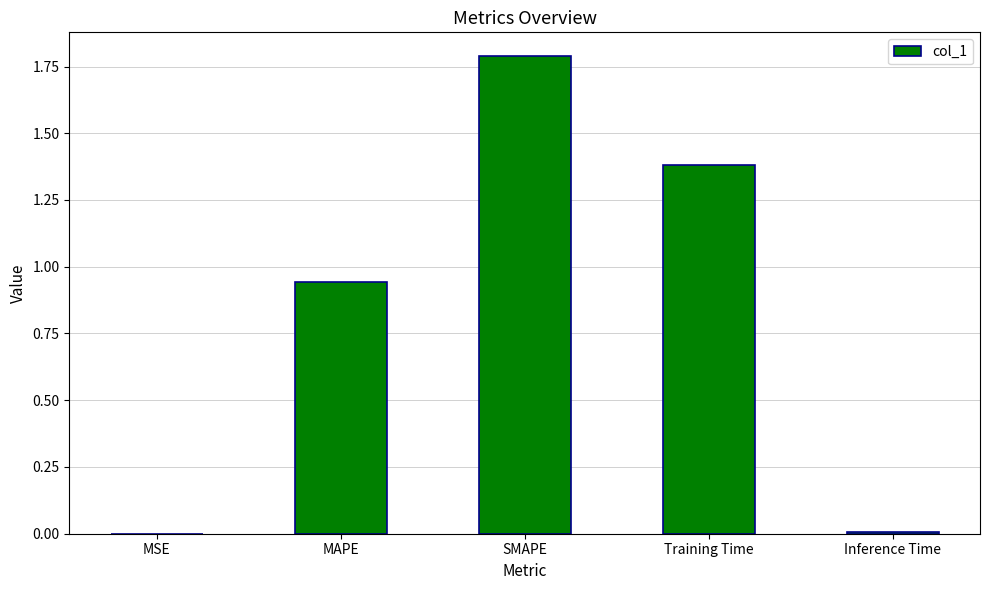

Which has a higher value, MAPE or MSE?

MAPE